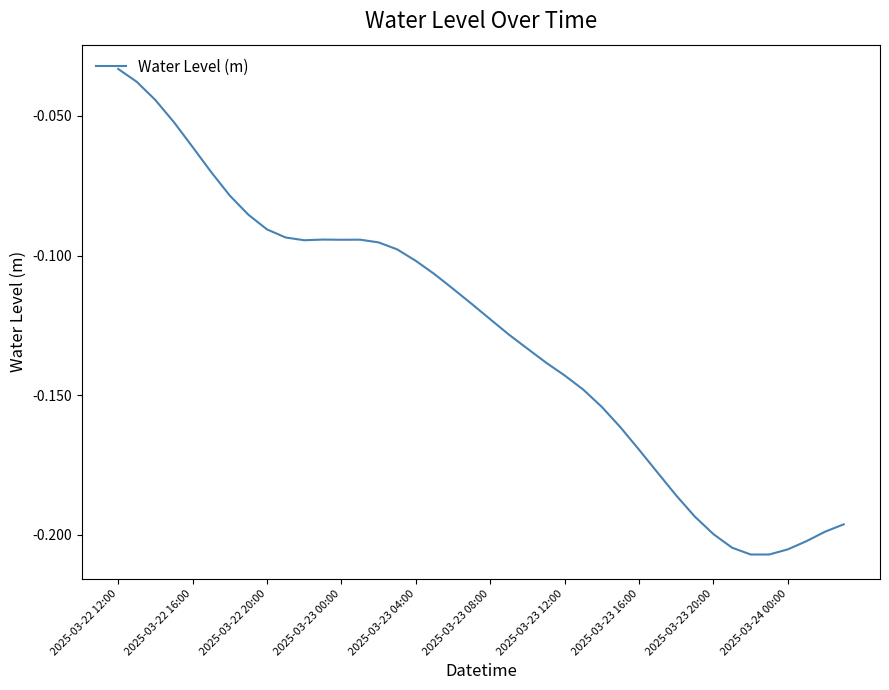

Is this an area chart (filled region under the line)?

No